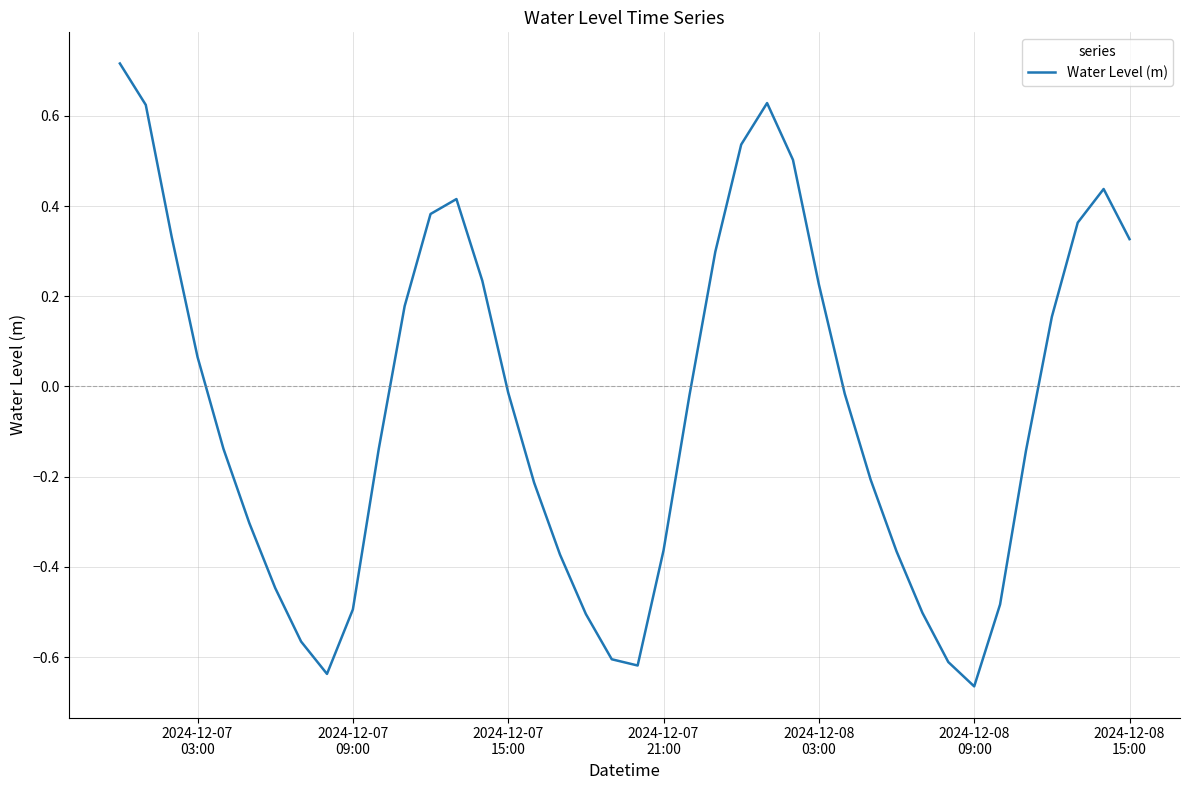

What is the difference between the maximum and minimum values?

1.4